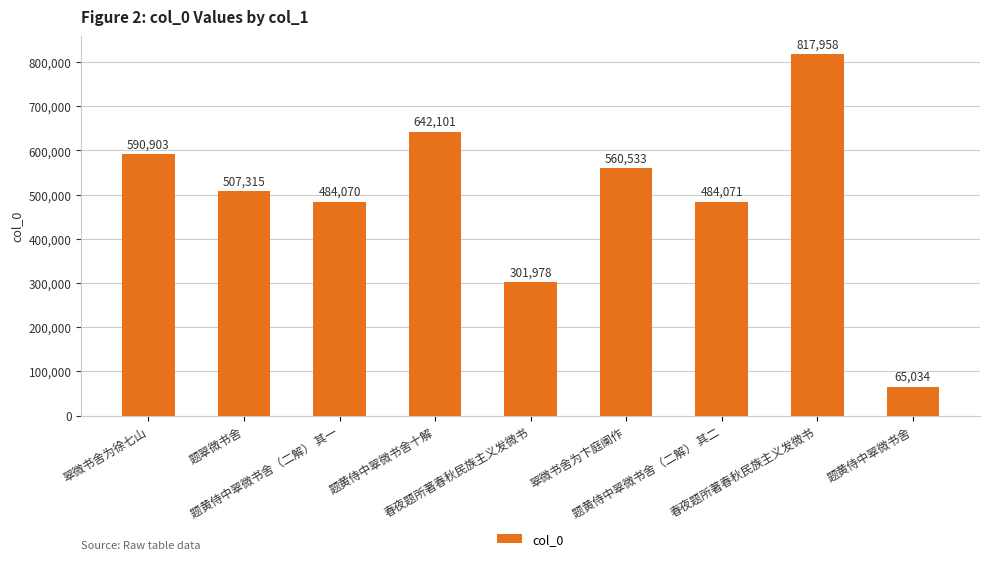

Are the bars horizontal?

No